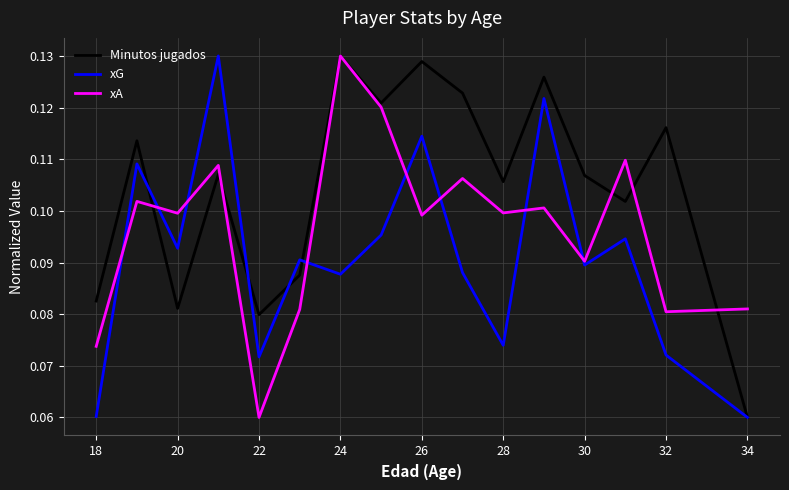

Which series has the largest total across all categories?

Minutos jugados